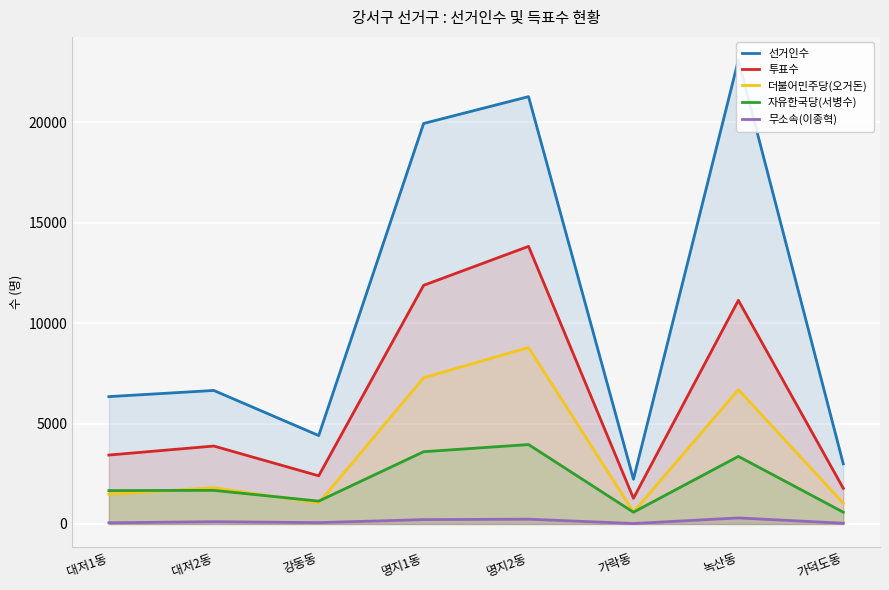

List the labels in order of 자유한국당(서병수) value, smallest first.

가락동, 가덕도동, 강동동, 대저1동, 대저2동, 녹산동, 명지1동, 명지2동